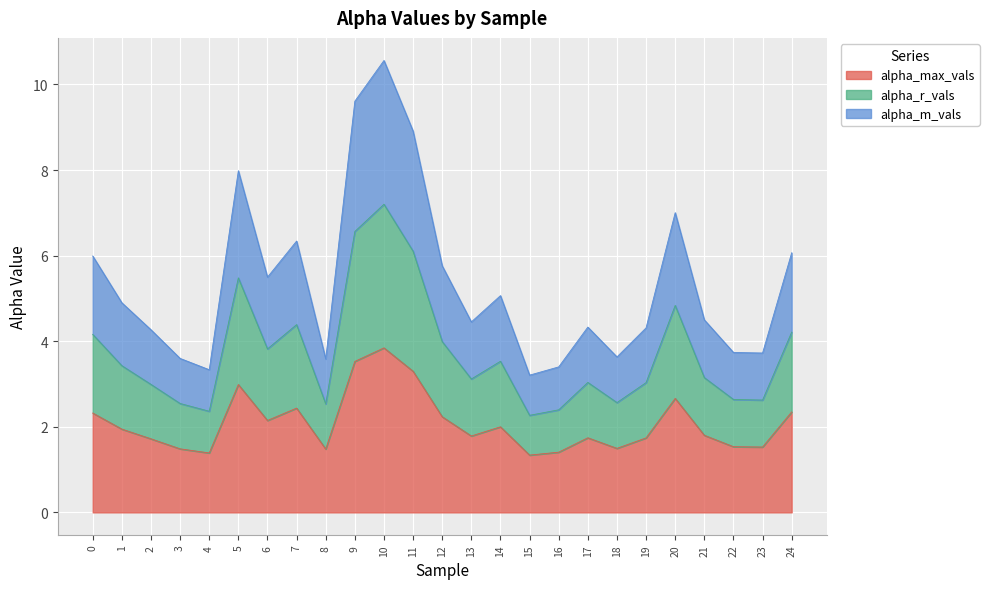

At which category is the sum across all series the highest?

10